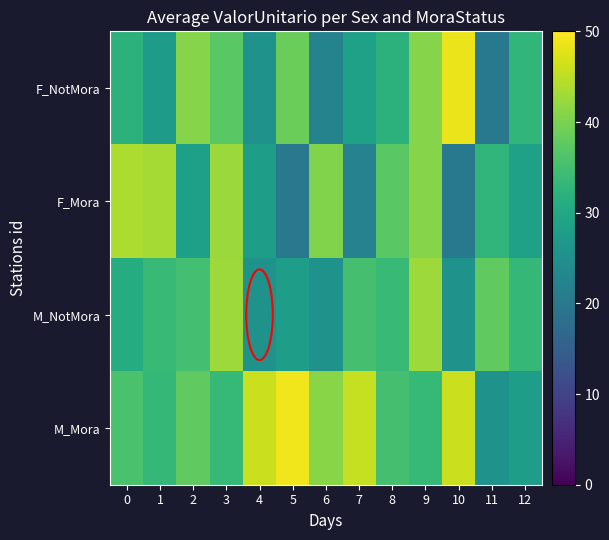

Between 3 and 0, which is larger?

3